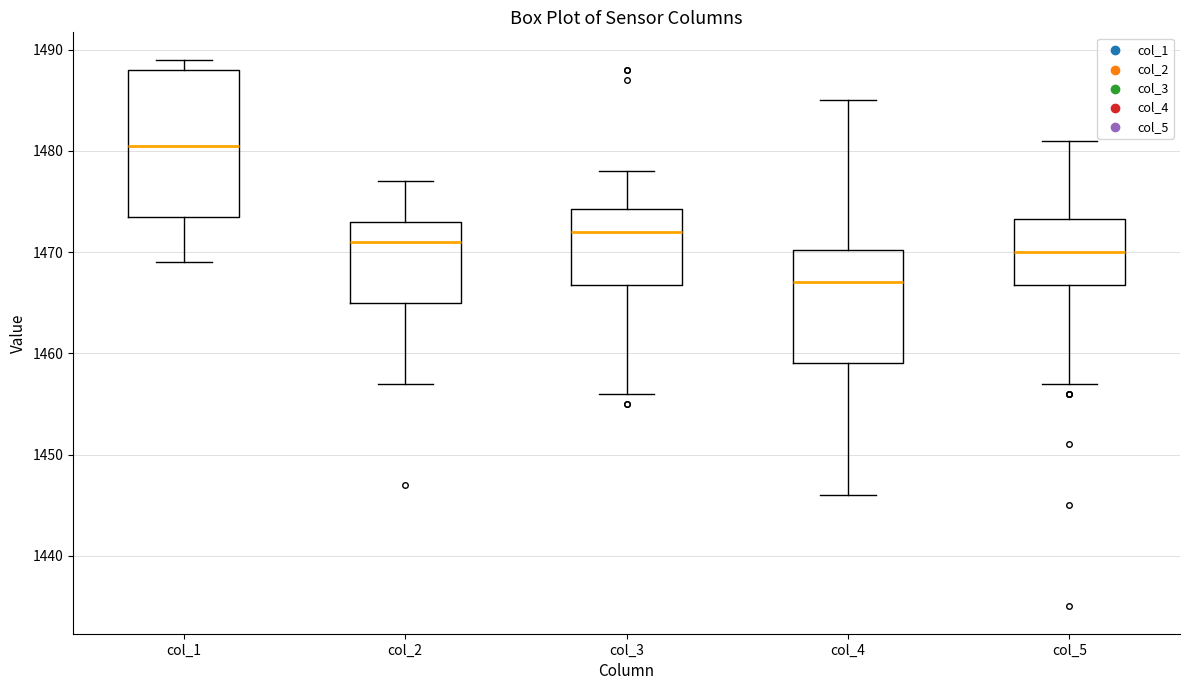

Reading left to right, transcribe this box plot: for each box, give where its median line is, the range the box spans, and where its two whiskers end, as read against the y-axis. The values are not printed on the chart, so give them approximately, as read against the axis.

col_1: median 1481, box 1474 to 1488, whiskers 1469 to 1489
col_2: median 1471, box 1465 to 1473, whiskers 1457 to 1477
col_3: median 1472, box 1467 to 1474, whiskers 1456 to 1478
col_4: median 1467, box 1459 to 1470, whiskers 1446 to 1485
col_5: median 1470, box 1467 to 1473, whiskers 1457 to 1481